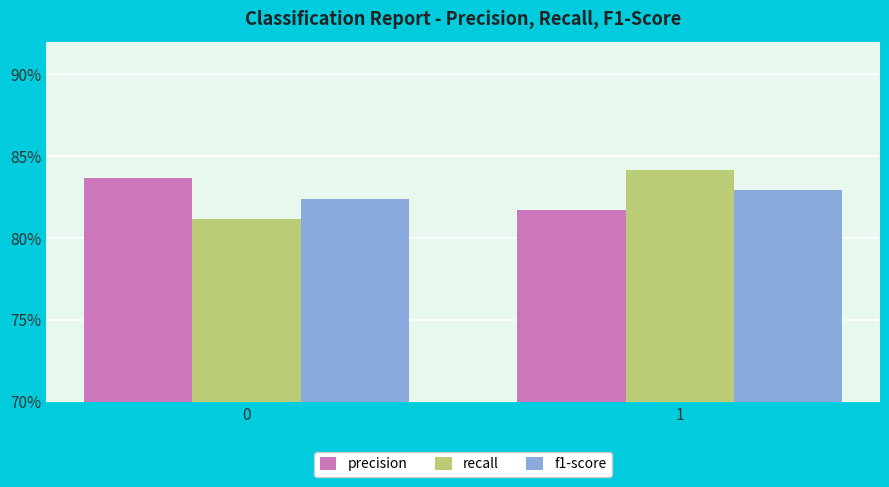

Is the value of precision at 1 greater than the value of f1-score at 1?

No